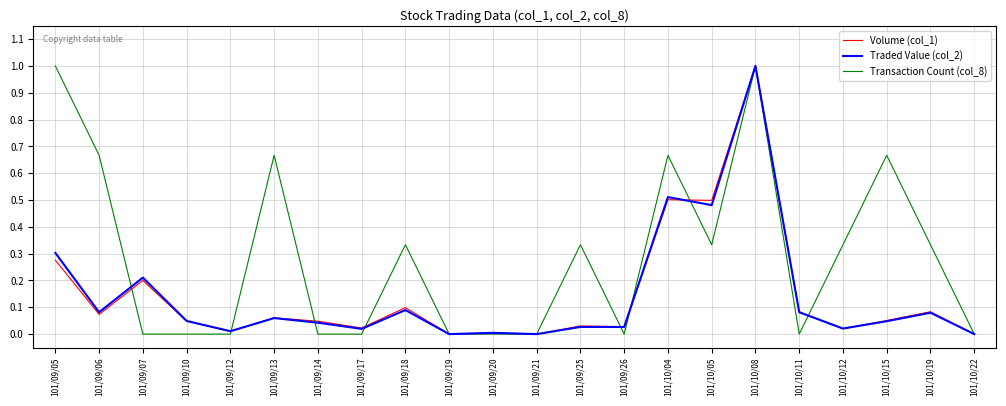

What position from the right is 101/09/14?

16